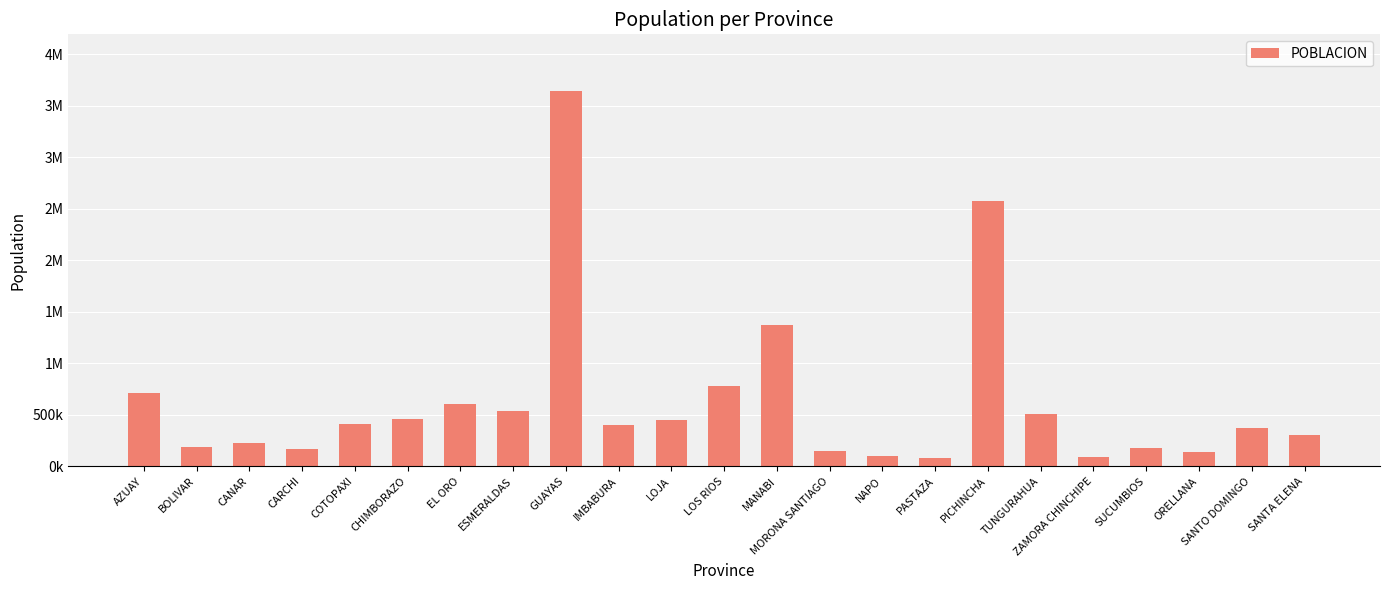

What is the sum of all values?

14425991